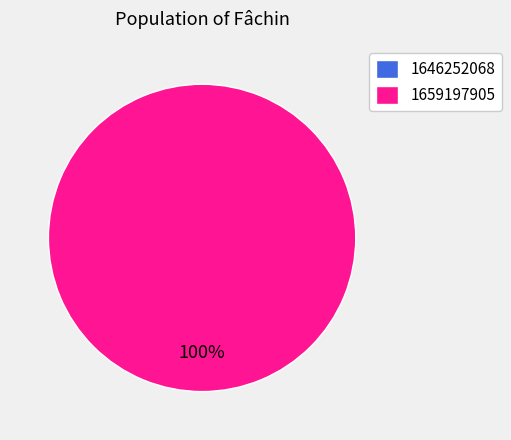

Count the number of slices in the pie.

2